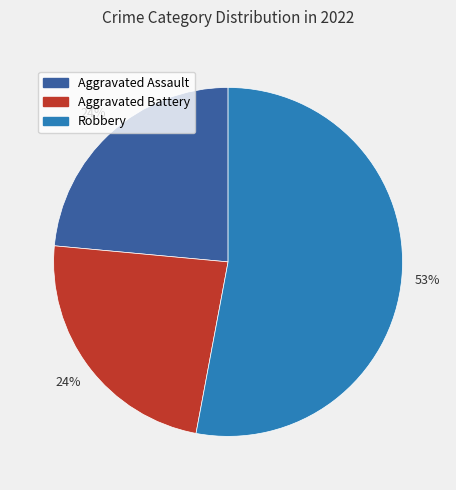

To the nearest percent, what is the combined percentage of Robbery and Aggravated Battery?

76%